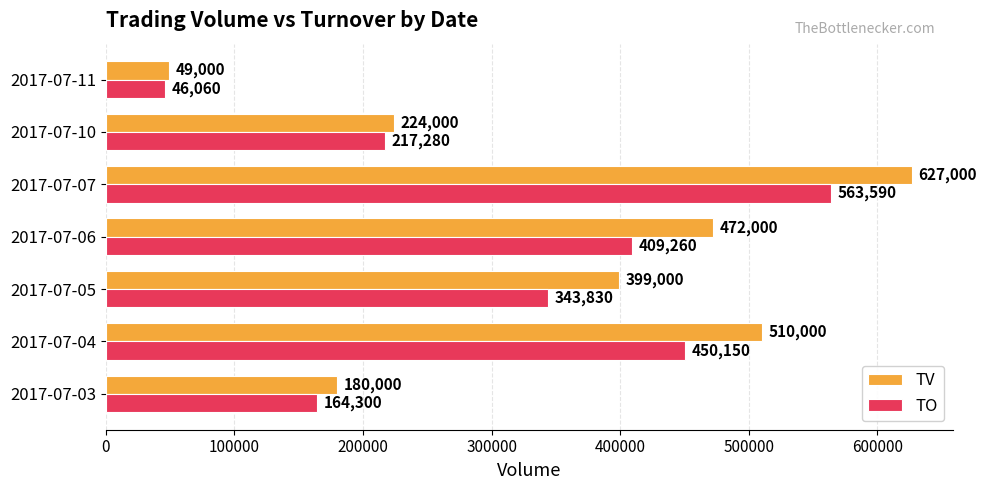

Which series changed the most between 2017-07-06 and 2017-07-07?

TV